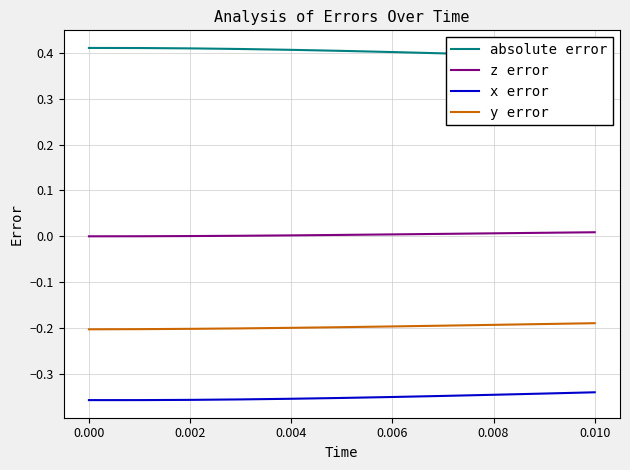

Count the absolute error values in the range 0 to 1.

11